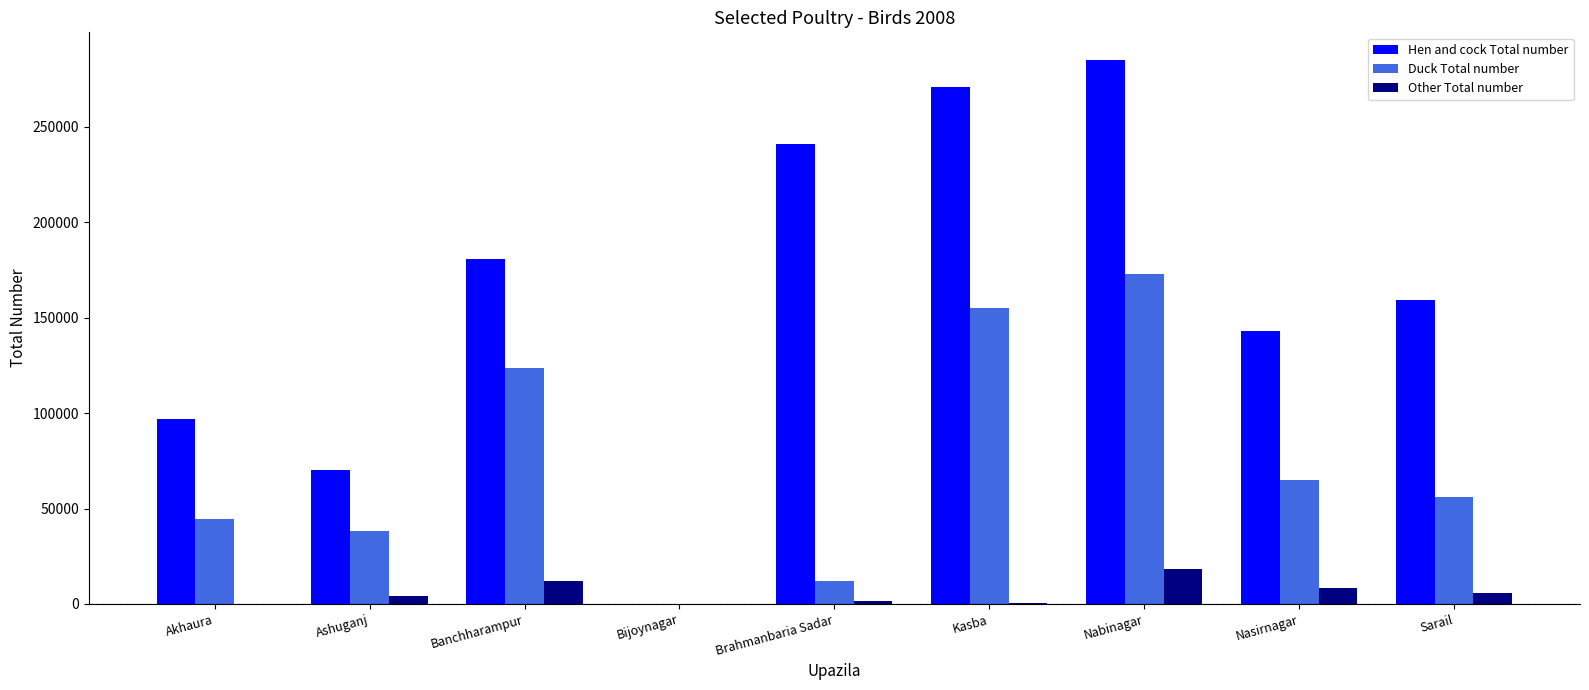

Are the bars horizontal?

No